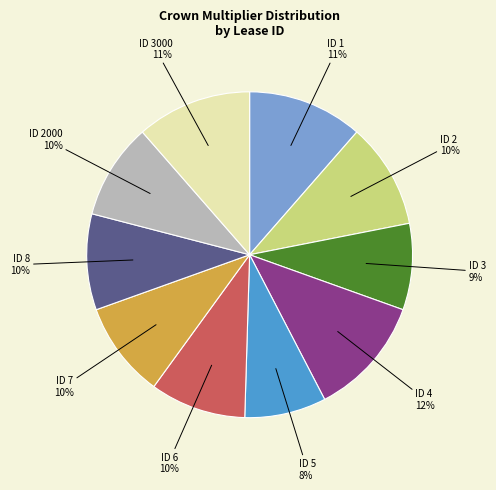

How many slices are in this pie chart?

10